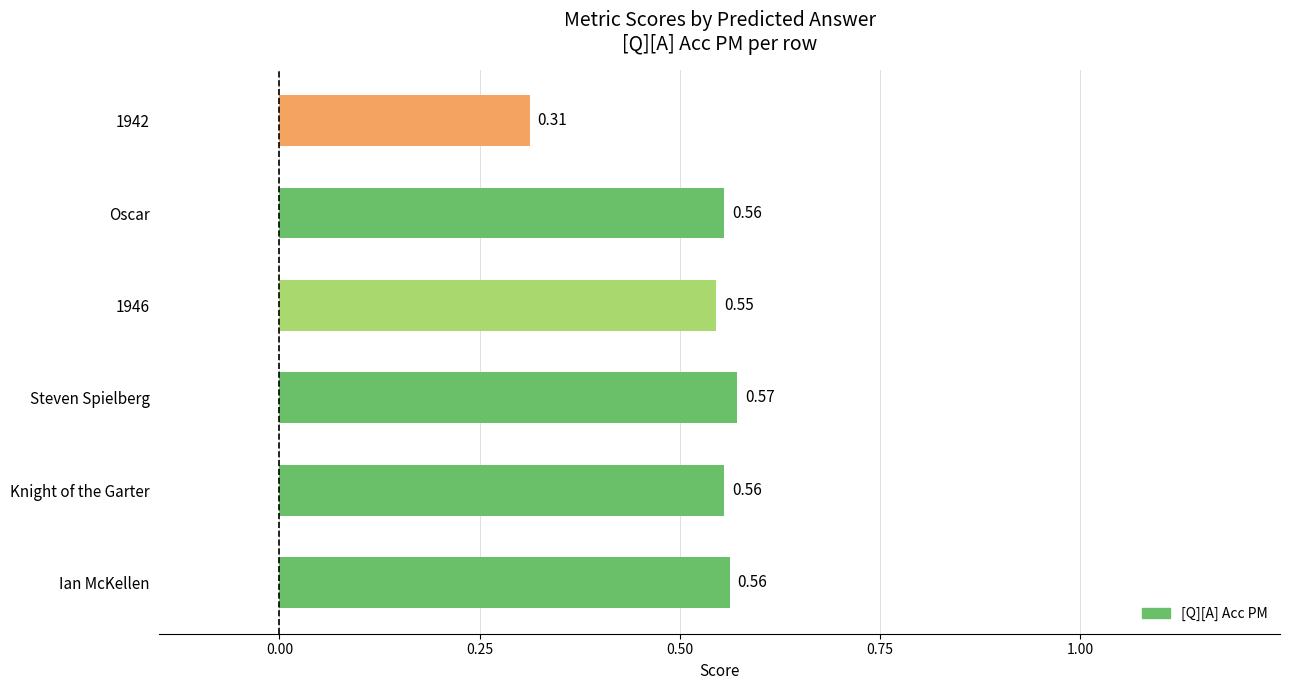

What is the sum of all values?

3.1